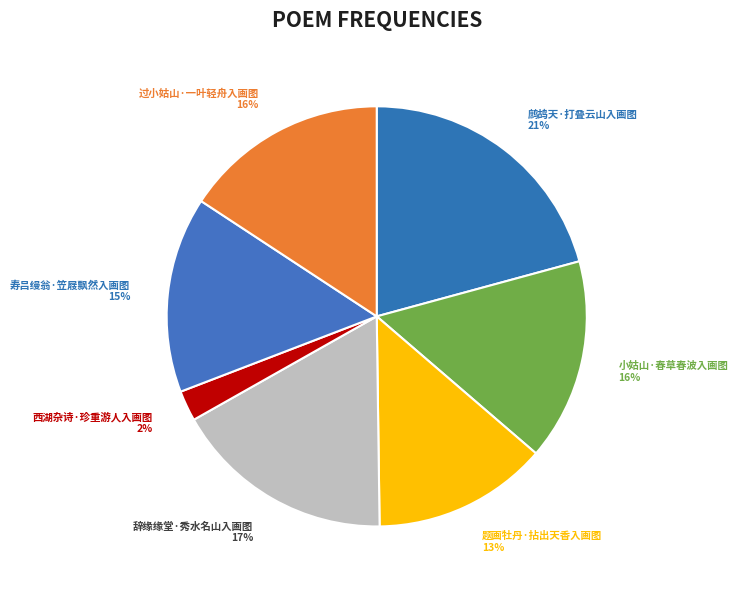

What is the largest slice in the pie chart?

鹧鸪天·打叠云山入画图